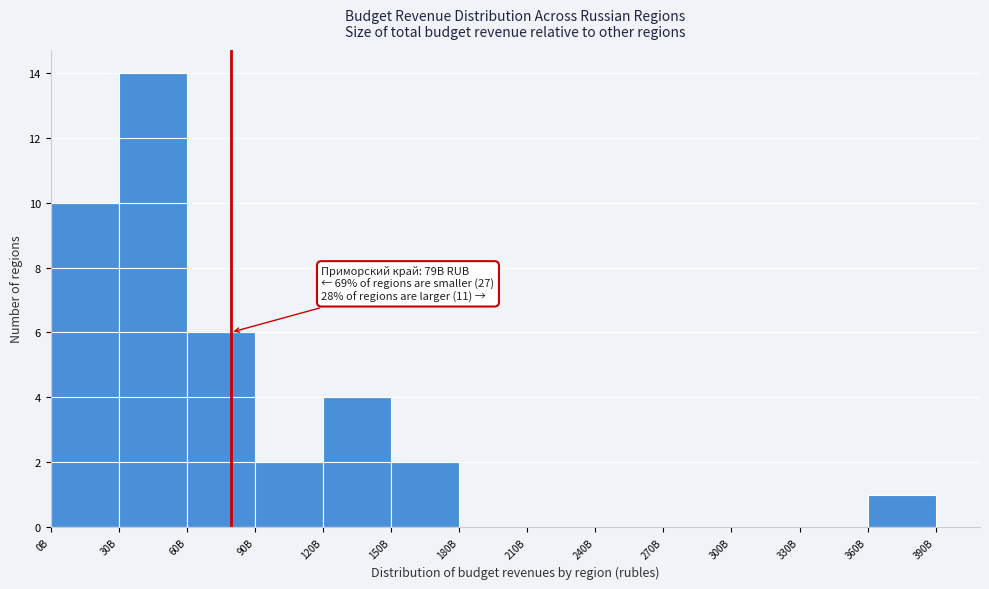

Reading right to left, extract all data points from this chart.

360B=1	330B=0	300B=0	270B=0	240B=0	210B=0	180B=0	150B=2	120B=4	90B=2	60B=6	30B=14	0B=10